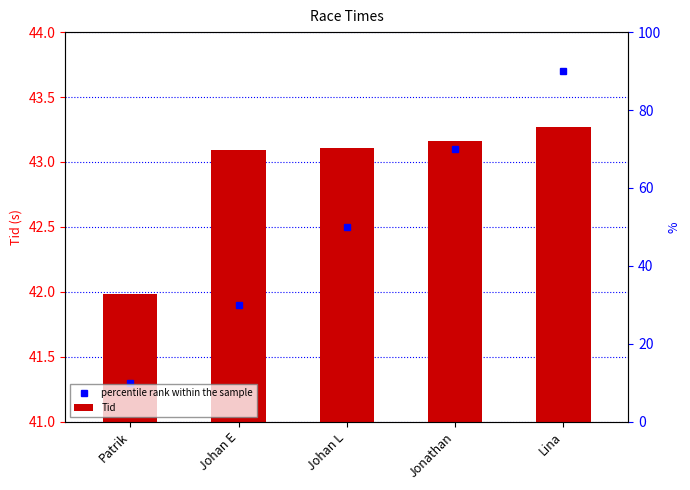

At which category does the chart reach its peak across all series?

Lina